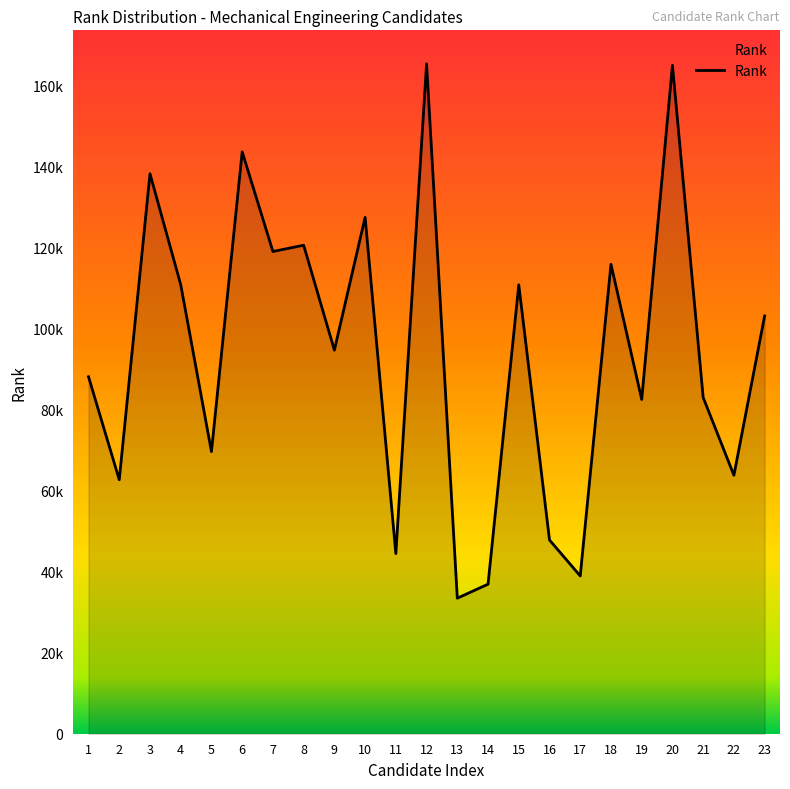

Reading left to right, list all the values displayed in this chart.

88137	62703	138273	110868	69665	143681	119071	120620	94716	127505	44476	165412	33465	36927	110837	47829	38956	115926	82540	165036	83023	63821	103164